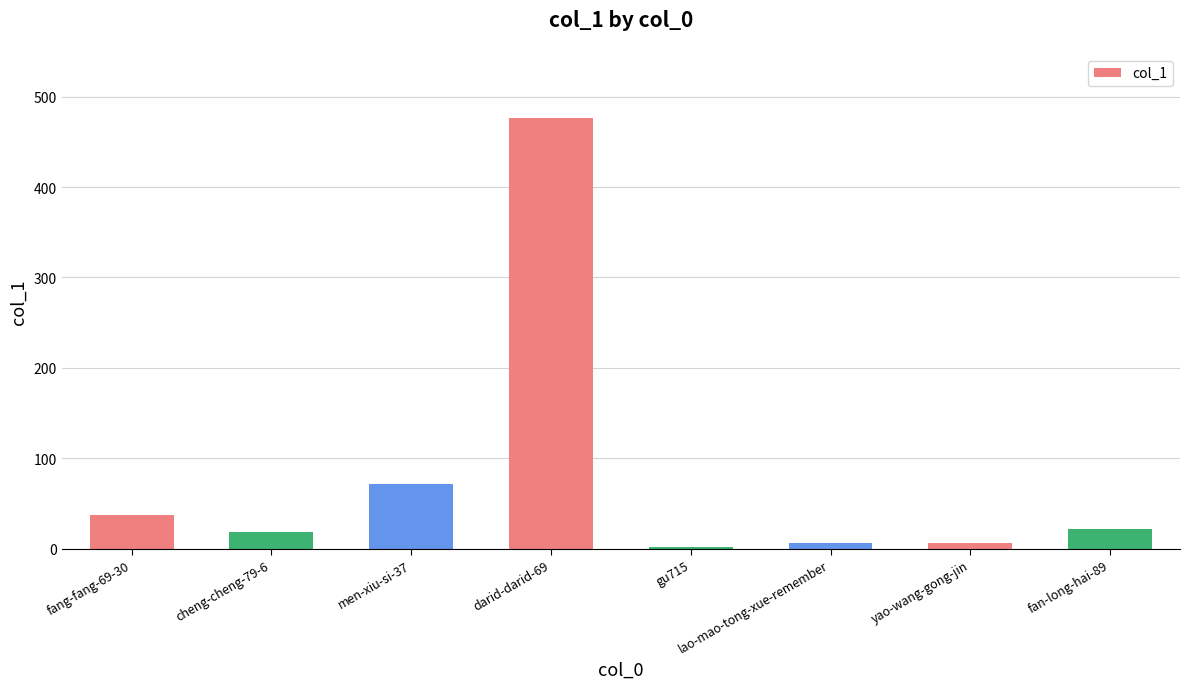

Reading left to right, transcribe all the data shown in this chart.

fang-fang-69-30=37	cheng-cheng-79-6=18	men-xiu-si-37=72	darid-darid-69=476	gu715=2	lao-mao-tong-xue-remember=6	yao-wang-gong-jin=6	fan-long-hai-89=22